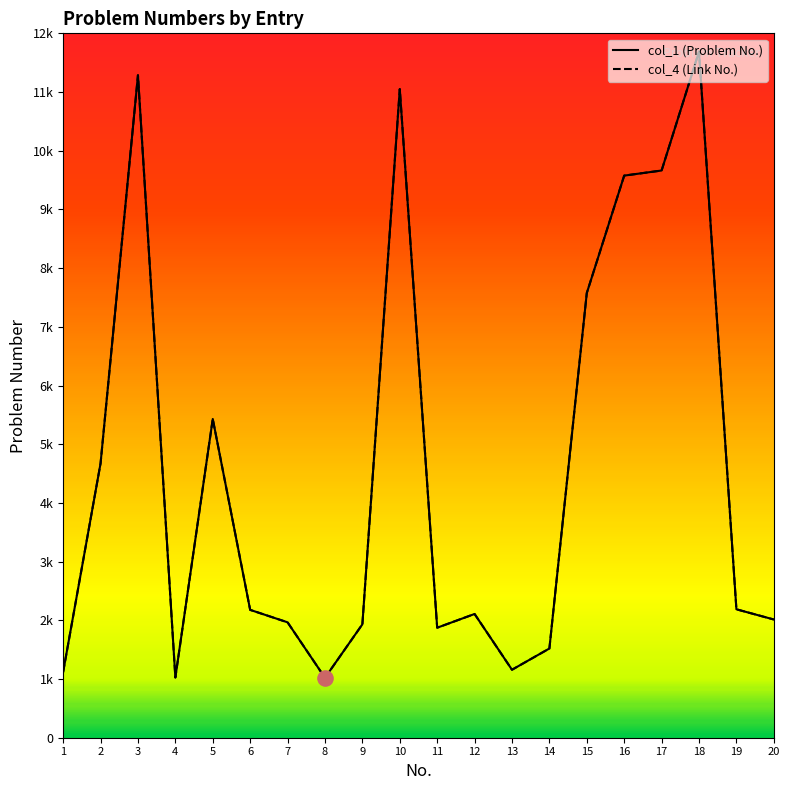

Which series has the largest Y range (max minus min)?

col_1